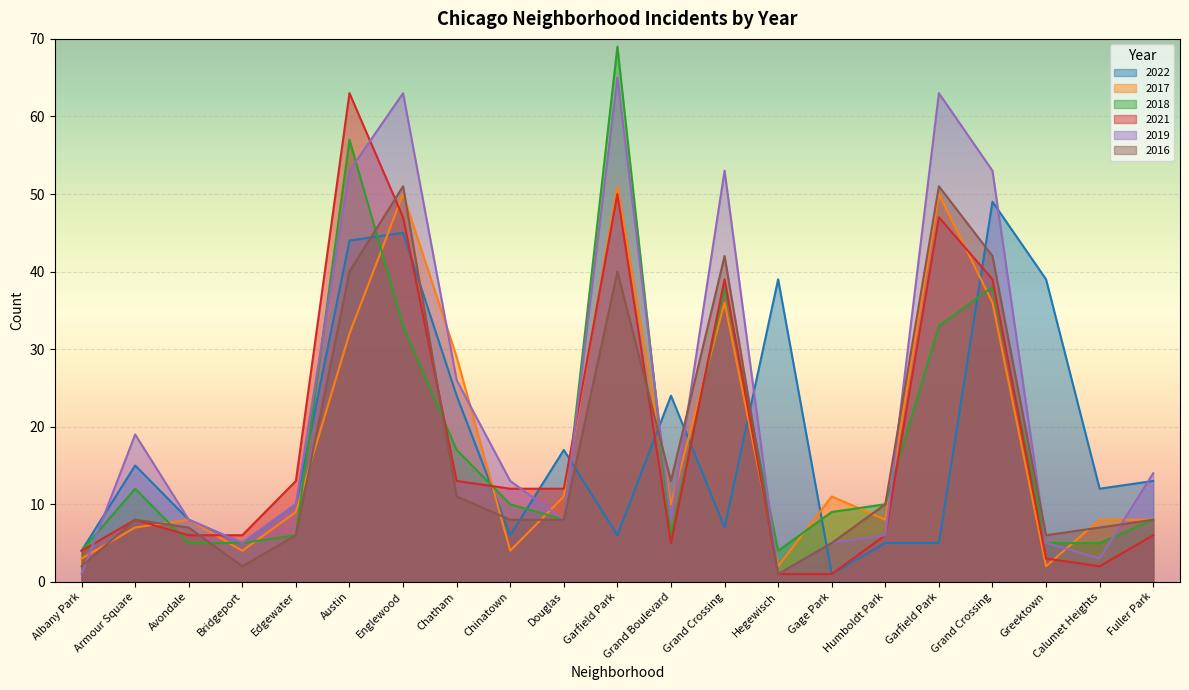

What are all the series names shown in the legend?

2022, 2017, 2018, 2021, 2019, 2016